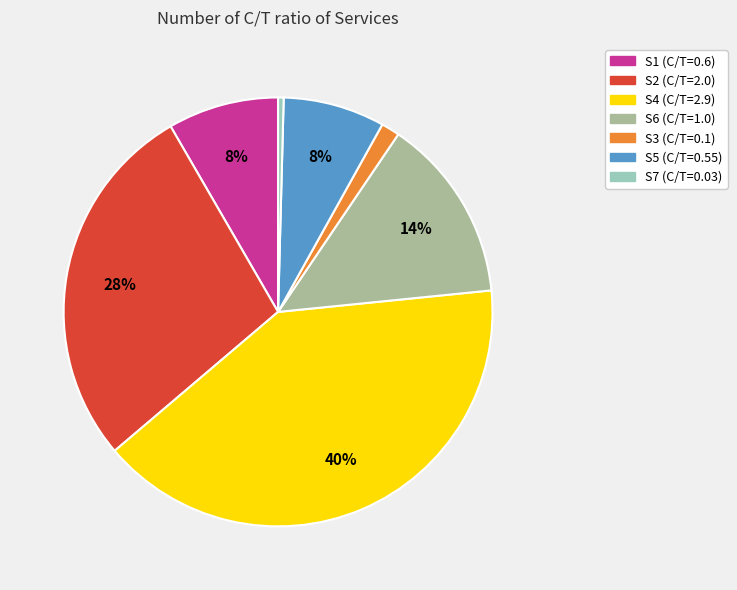

Do S4 and S6 together represent more than half of the pie?

Yes